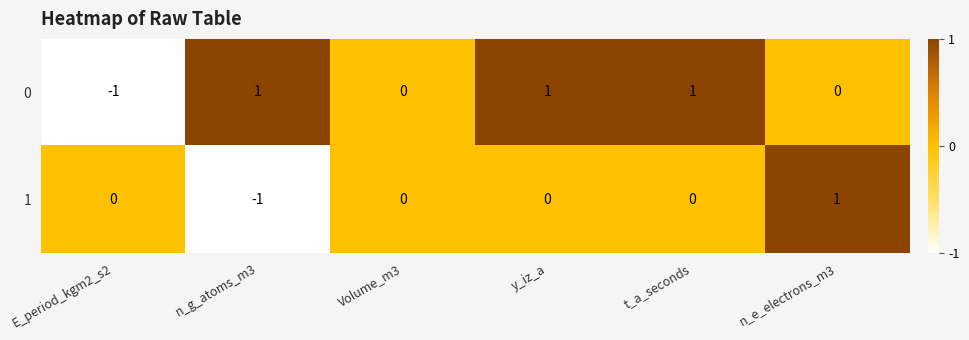

Reading left to right, list all the values displayed in this chart.

0: -1	1	0	1	1	0
1: 0	-1	0	0	0	1